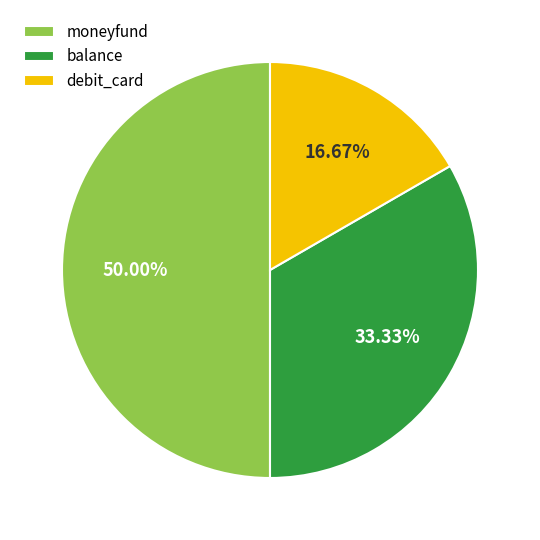

What is the ratio of the value at debit_card to the value at moneyfund?

0.3